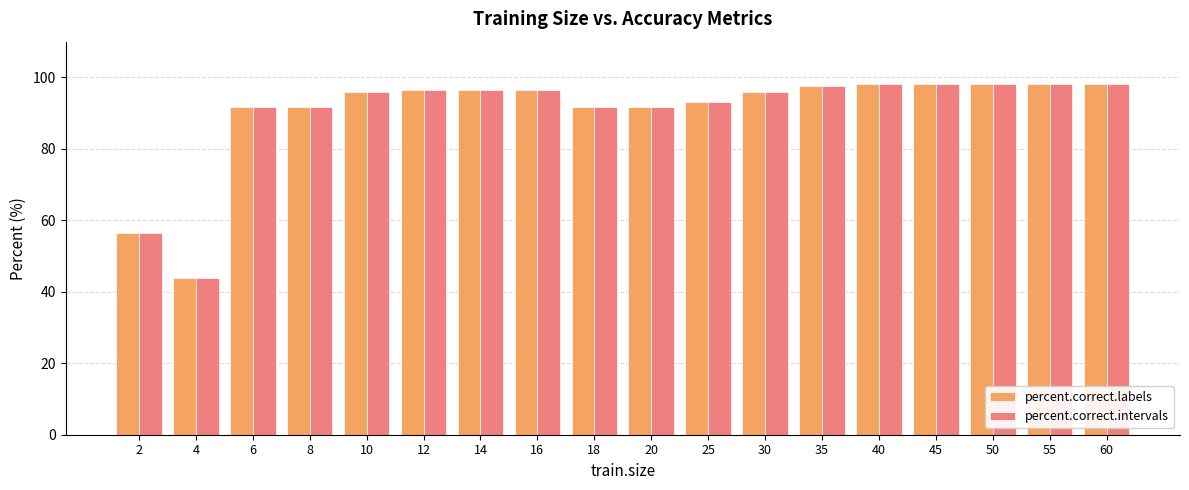

How many categories are shown in the chart?

18